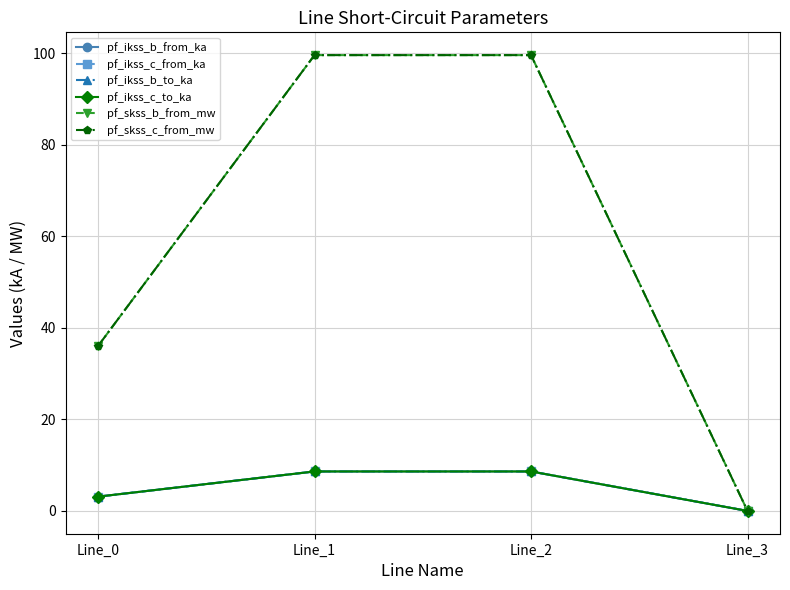

Where does the pf_ikss_c_to_ka series first go above 8?

Line_1